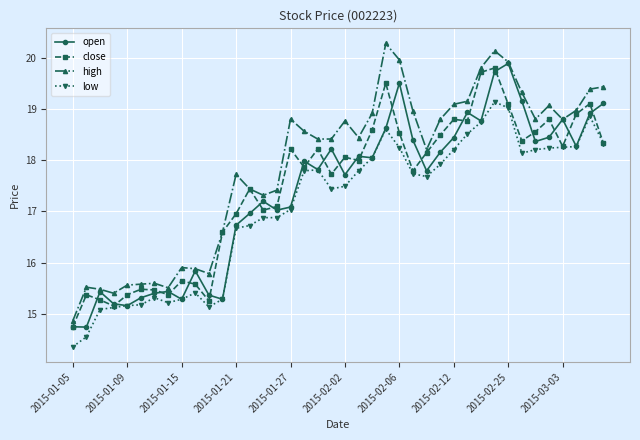

True or false: open has more than 0 interior local peaks.

True